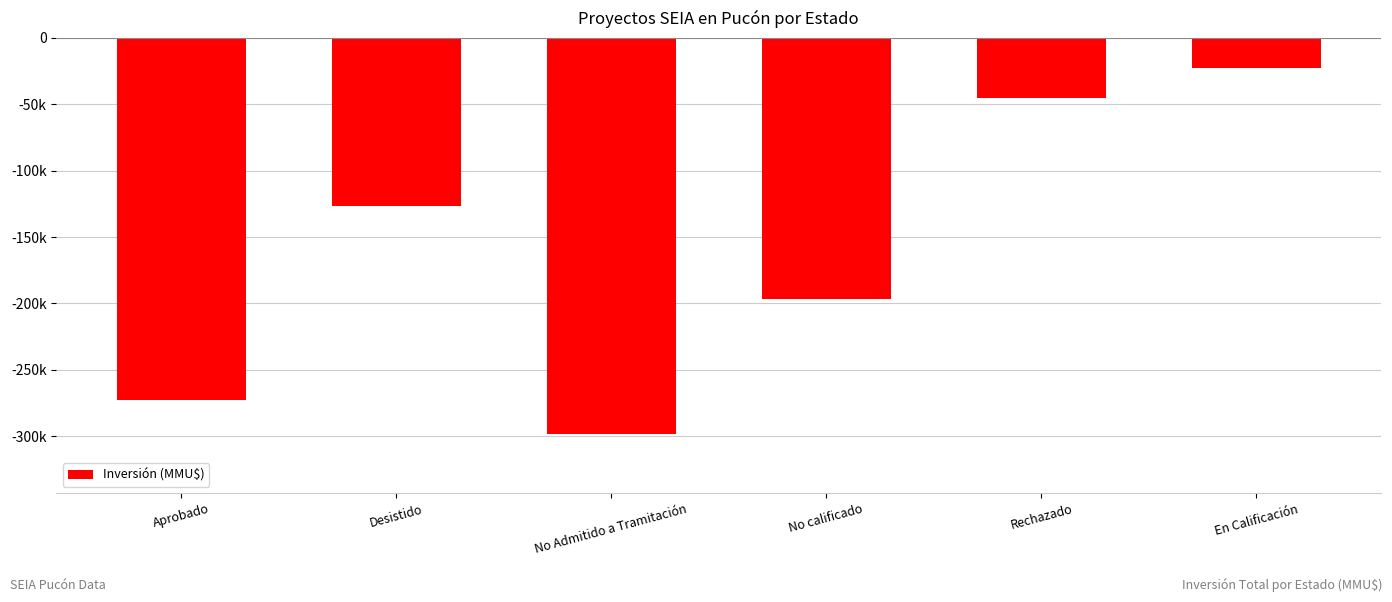

At which label does the data first exceed -126436?

Rechazado